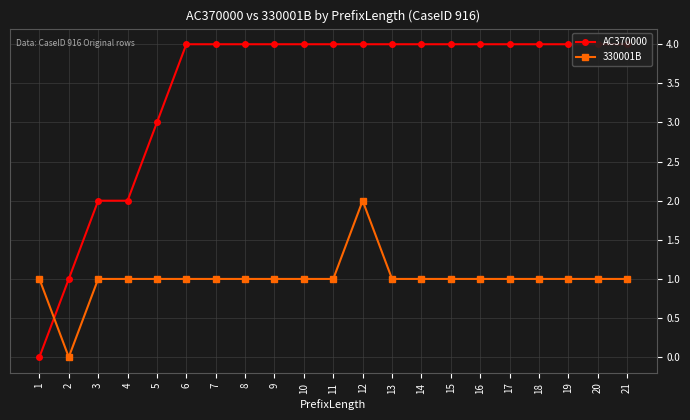

Which has a higher value, 3 or 1?

3